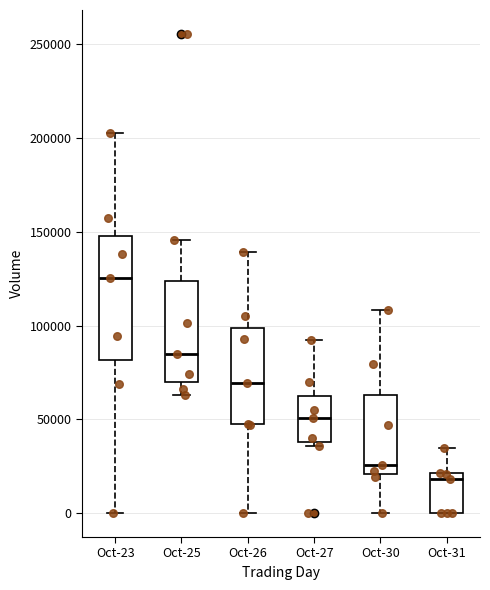

Reading left to right, transcribe this box plot: for each box, give where its median line is, the range the box spans, and where its two whiskers end, as read against the y-axis. The values are not printed on the chart, so give them approximately, as read against the axis.

Oct-23: median 125000, box 80000 to 150000, whiskers 0 to 205000
Oct-25: median 85000, box 70000 to 125000, whiskers 65000 to 145000
Oct-26: median 70000, box 45000 to 100000, whiskers 0 to 140000
Oct-27: median 50000, box 40000 to 60000, whiskers 35000 to 90000
Oct-30: median 25000, box 20000 to 65000, whiskers 0 to 110000
Oct-31: median 20000 (just below the box's upper edge), box 0 to 20000, whiskers 0 to 35000